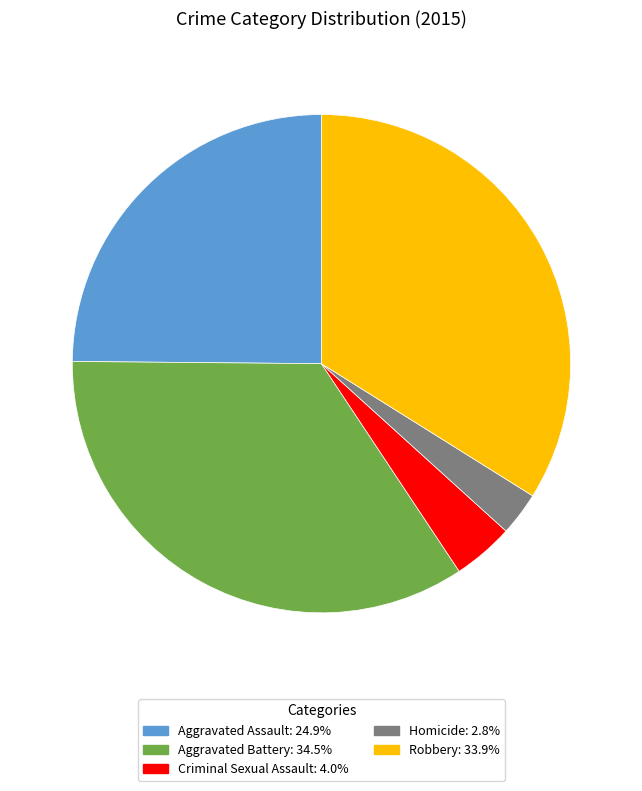

Does Aggravated Assault account for over 50% of the chart?

No